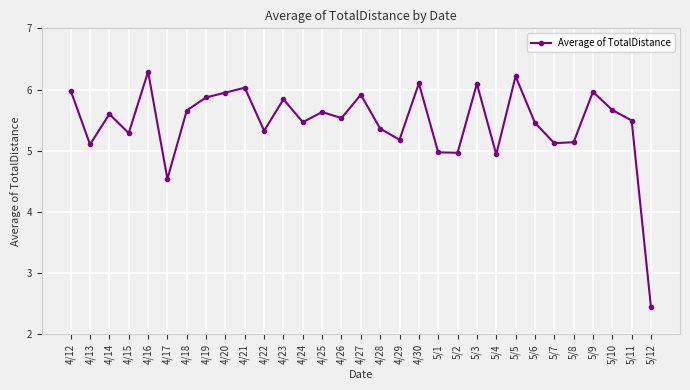

What is the maximum value shown in the chart?

6.3